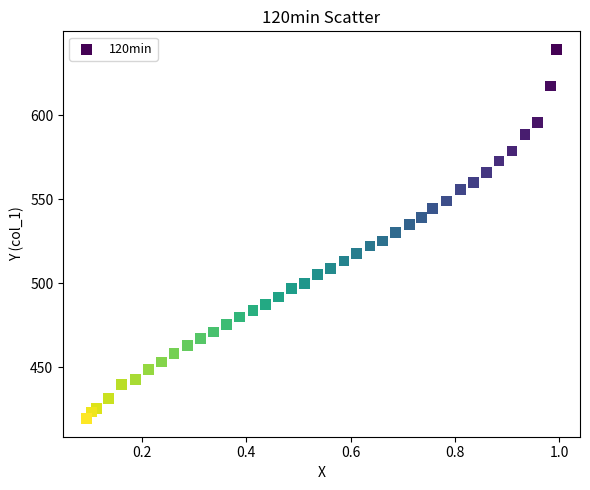

What is the range of X values (max minus min)?

0.9